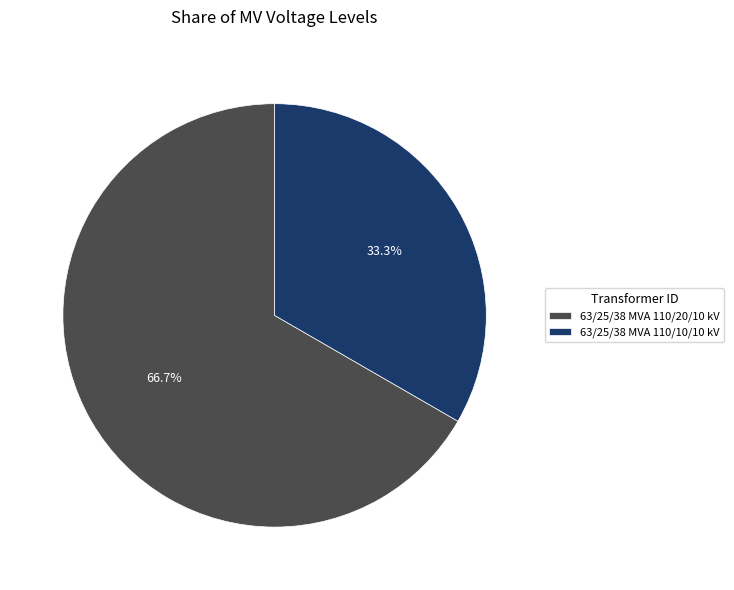

What percentage is the 63/25/38 MVA 110/10/10 kV slice, to the nearest percent?

33%